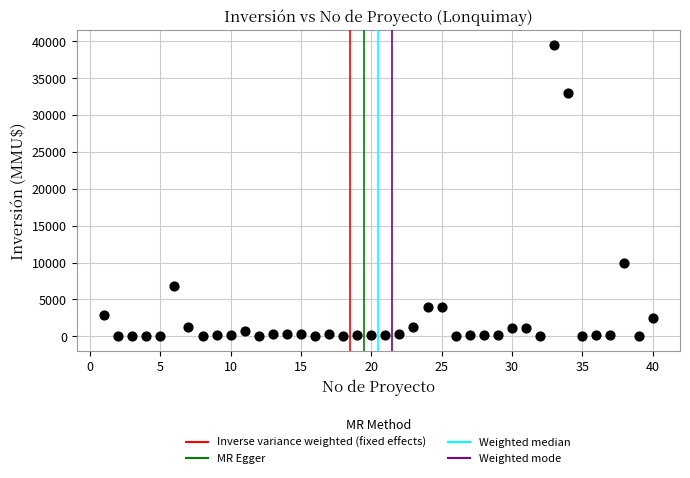

What Y value in the scatter plot is closest to 19755?

10000